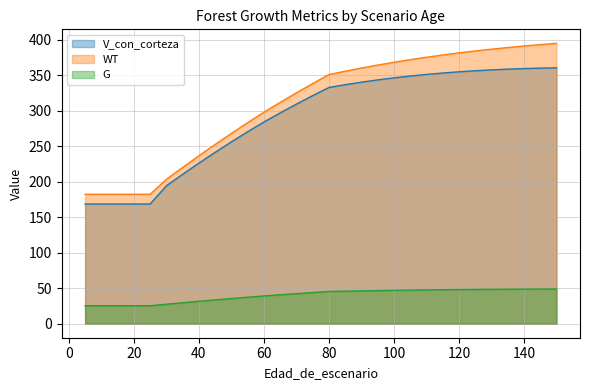

What is the difference between the maximum and minimum values in the G series?

23.6